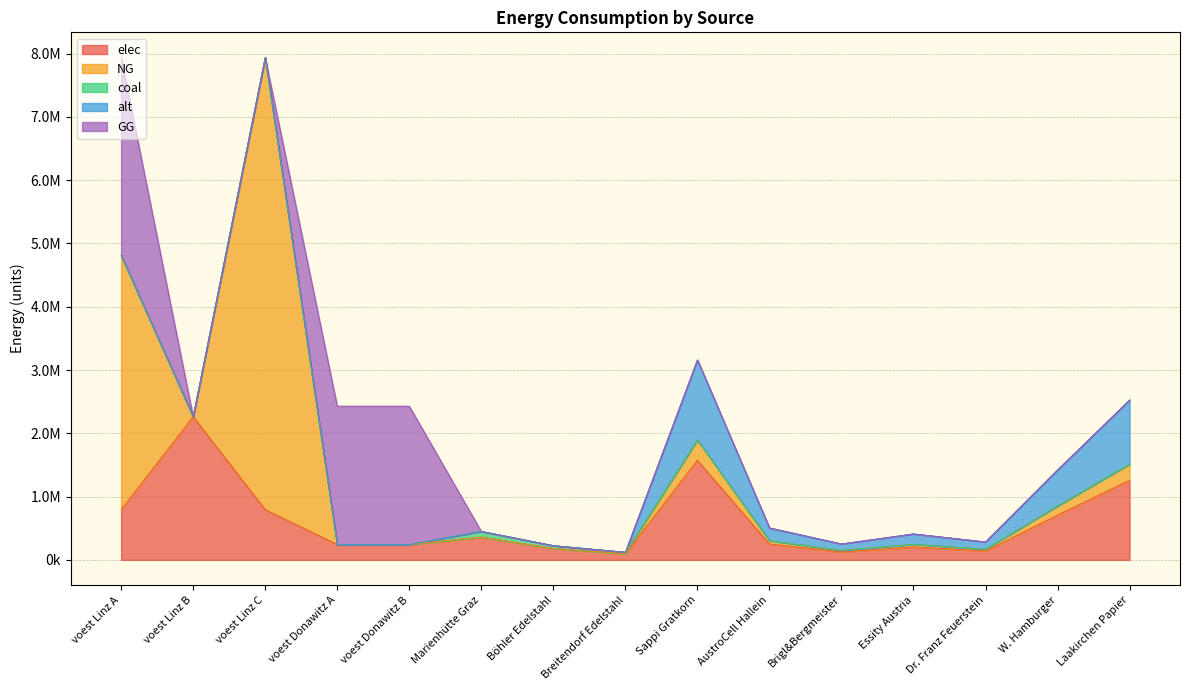

Where do NG and elec first cross each other?

voest Linz A and voest Linz B